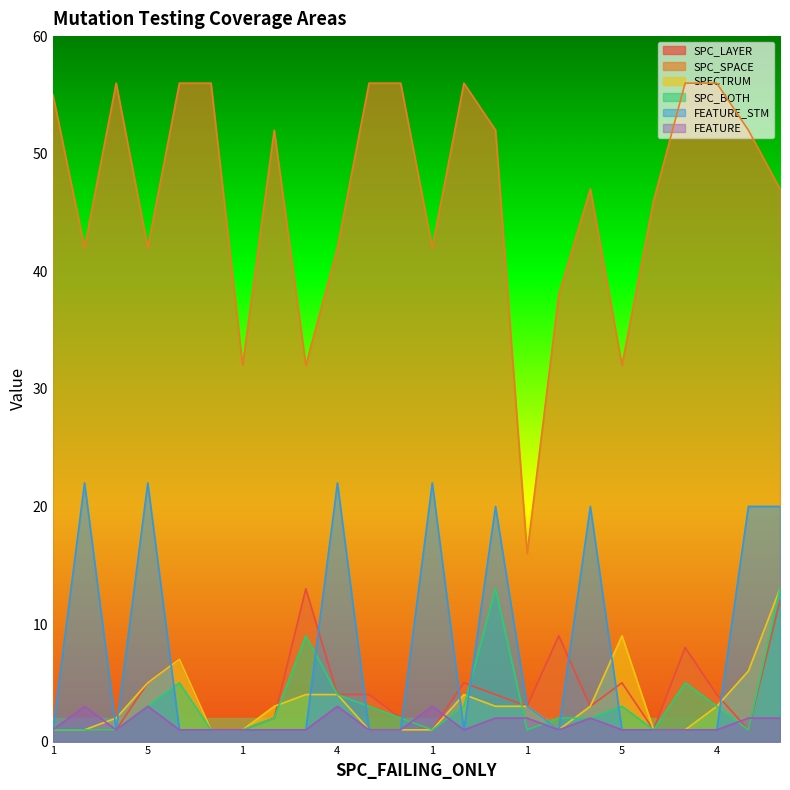

What is the value of the SPC_SPACE point at the 18th from the left?

47